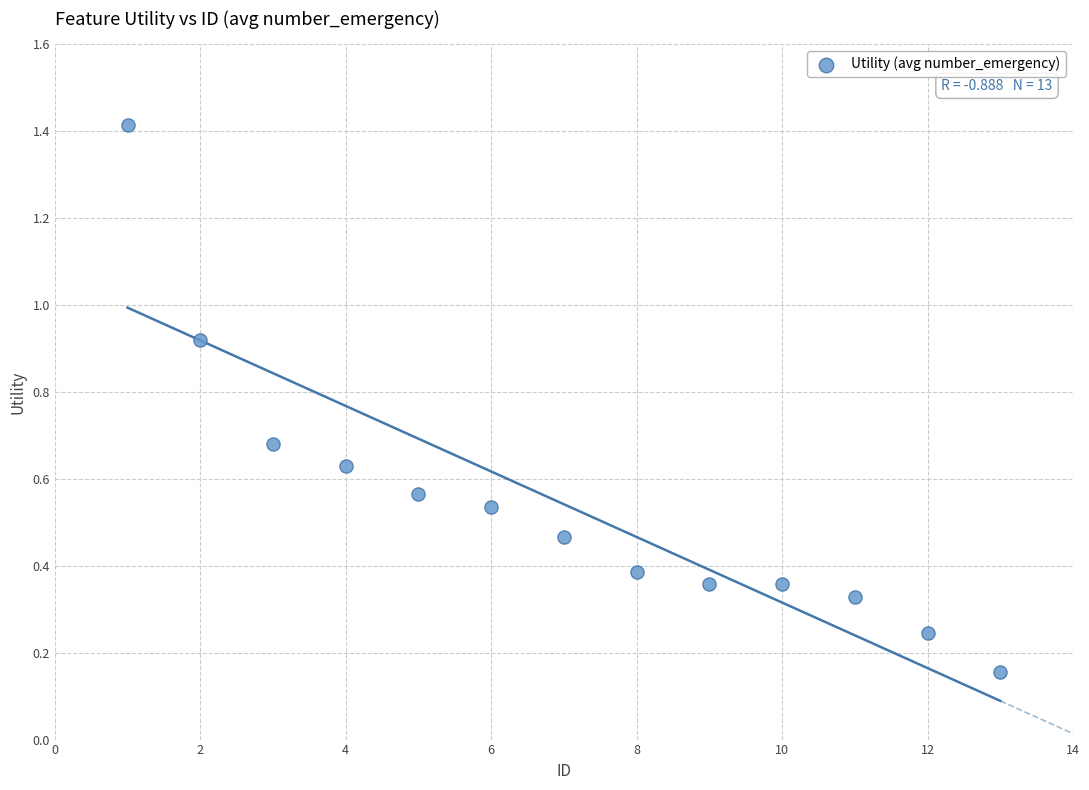

What is the range of Y values (max minus min)?

1.3